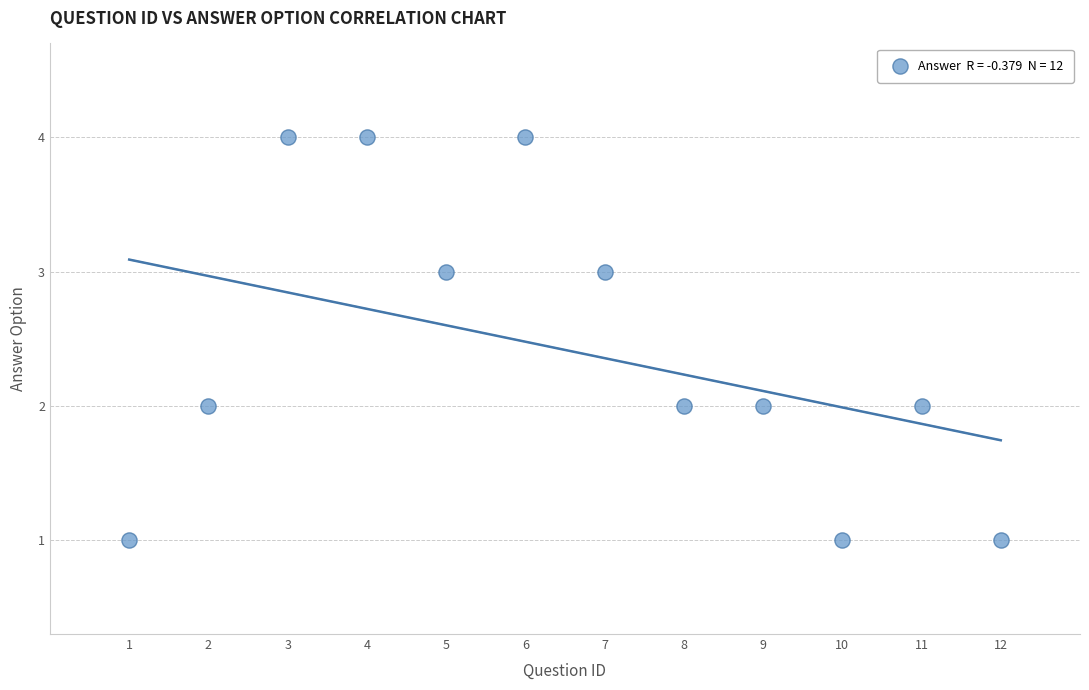

What is the average X value?

6